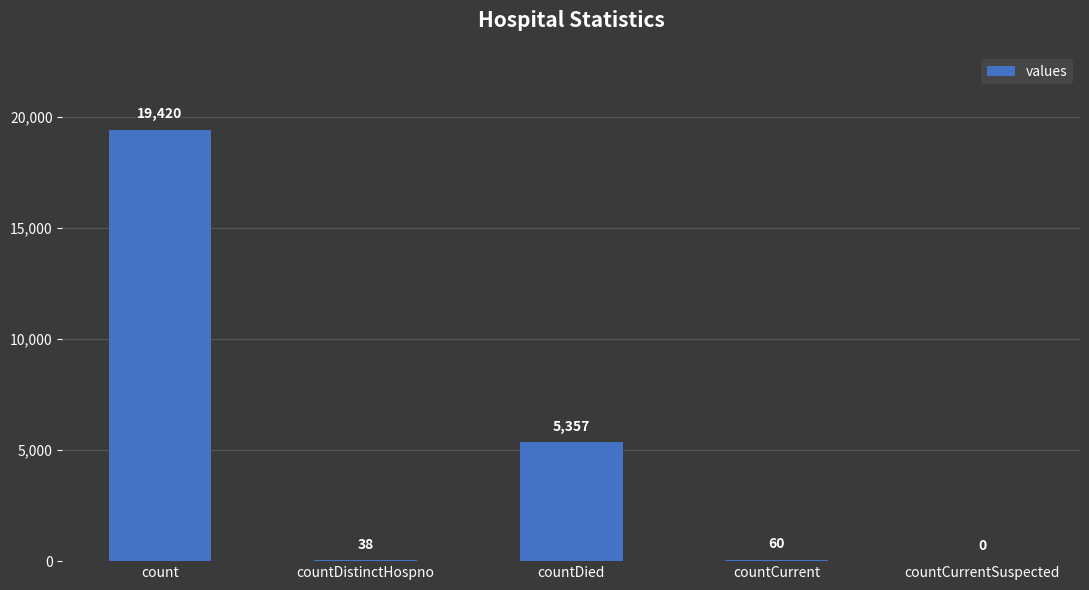

Where is the data nearest to the value 9710?

countDied